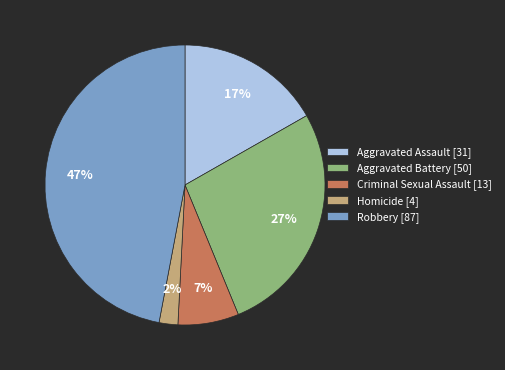

Is the sum of Aggravated Assault [31] and Robbery [87] greater than half?

Yes